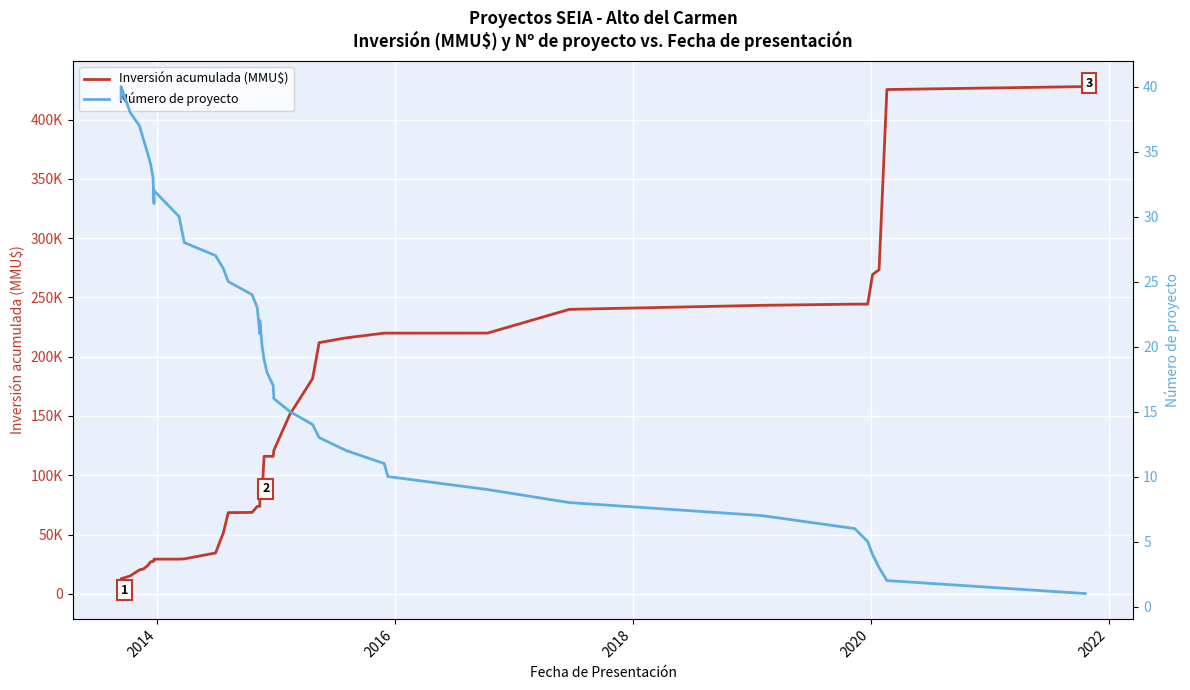

How many lines are shown in the chart?

2